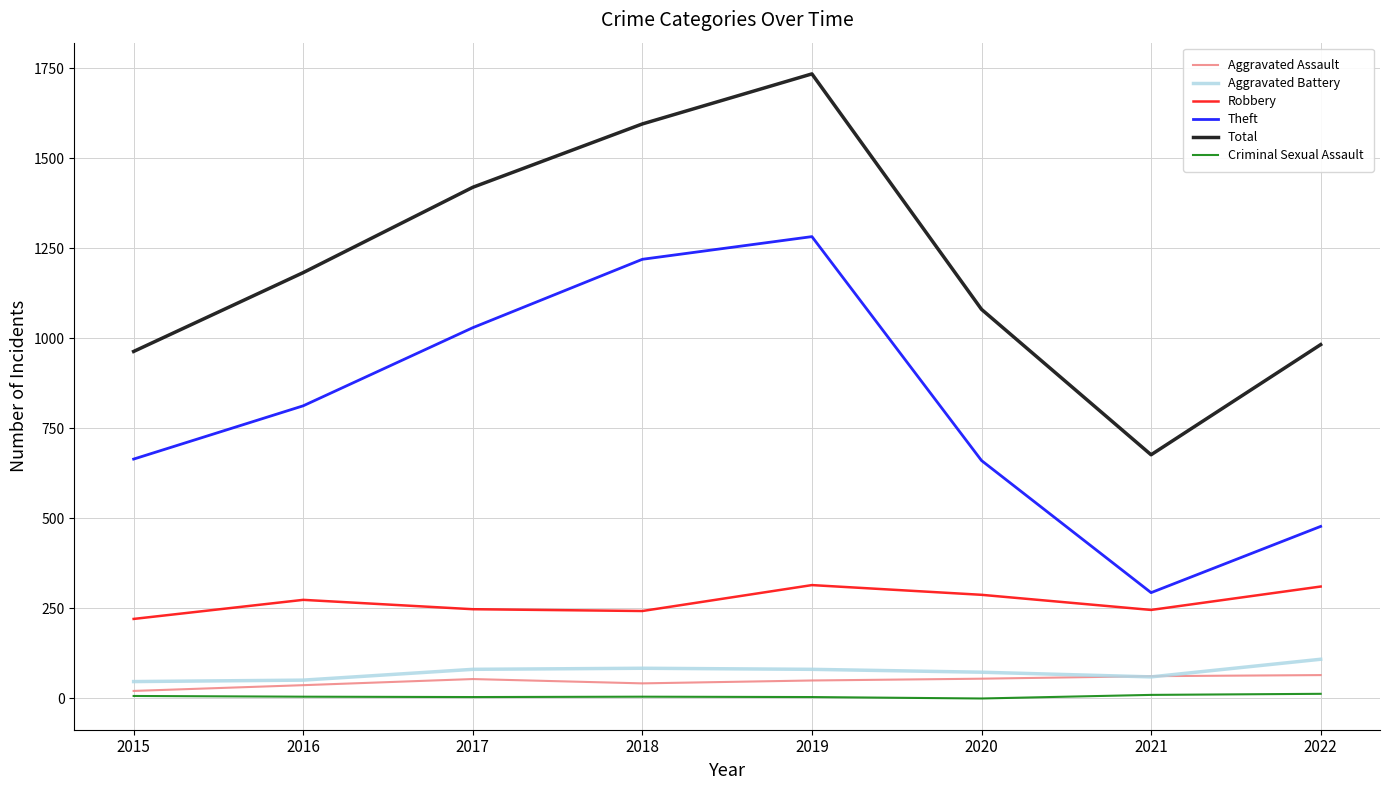

At which category is the sum across all series the highest?

2019